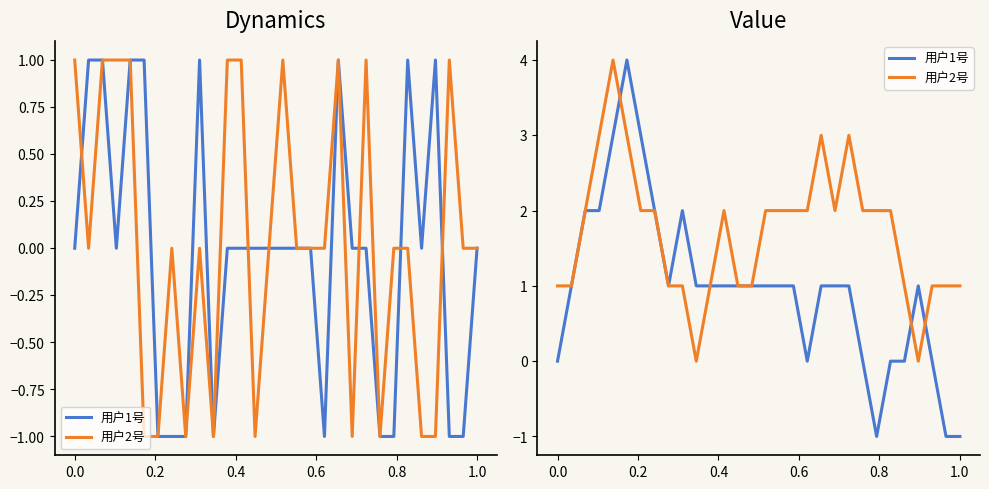

How many distinct data groups are displayed?

2